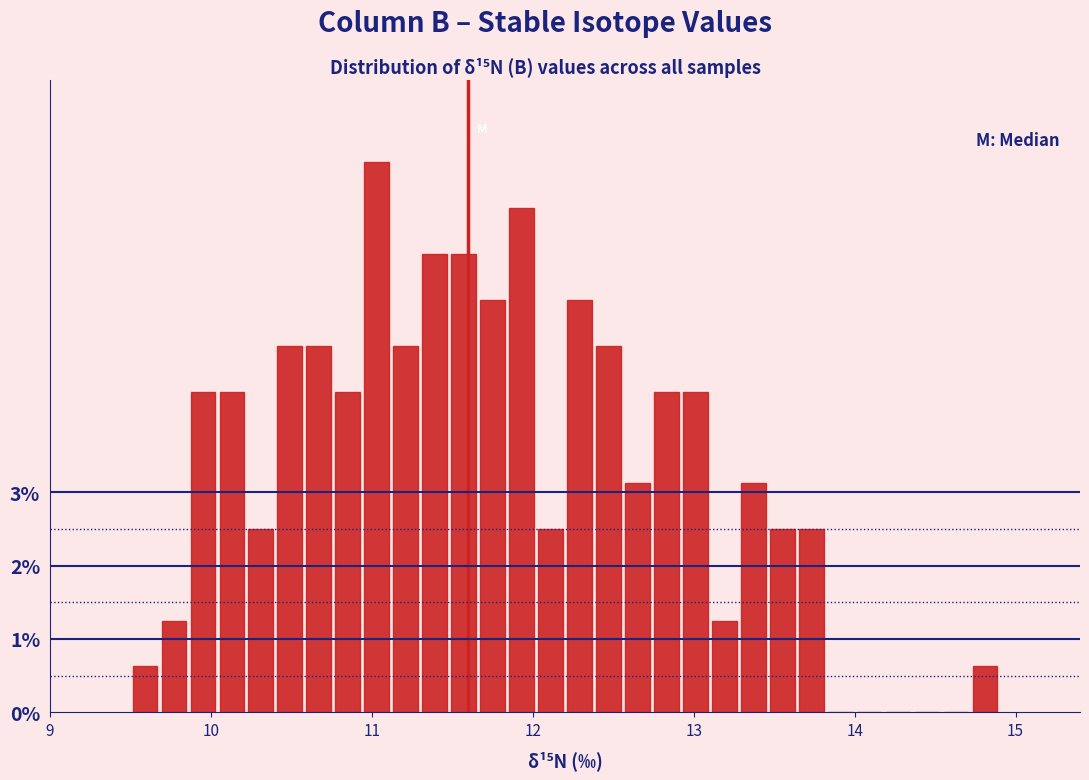

Read against the x-axis, roughly where is the centre of the tallest bar?

11.0